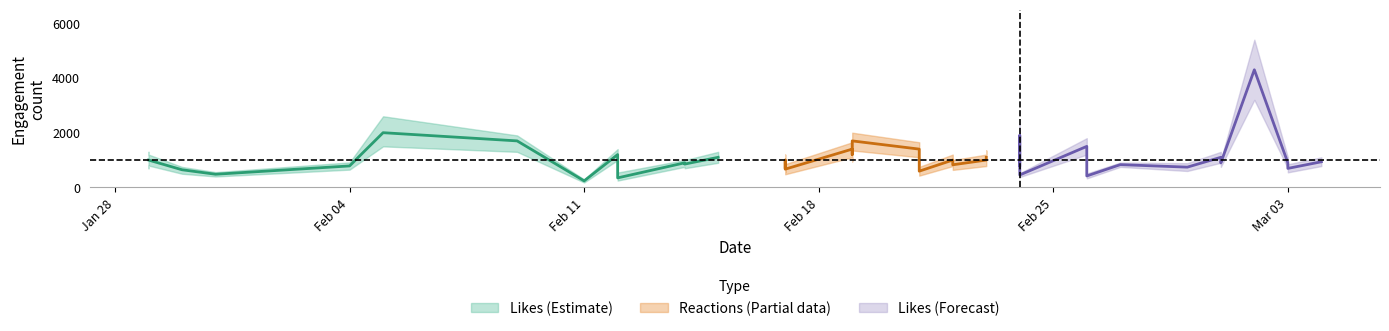

What is the difference between the reactions_center values at 6 and 1?

700